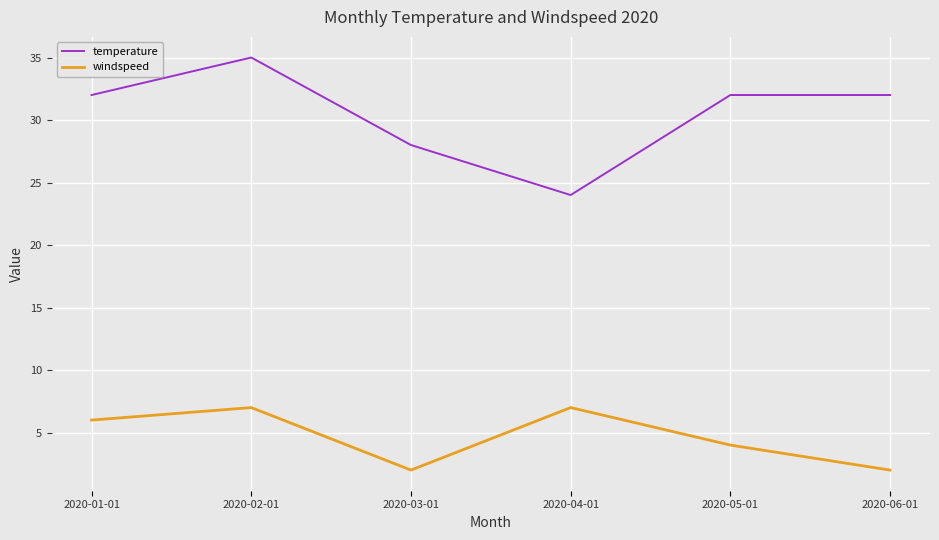

What is the total value across all series at 2020-05-01?

36